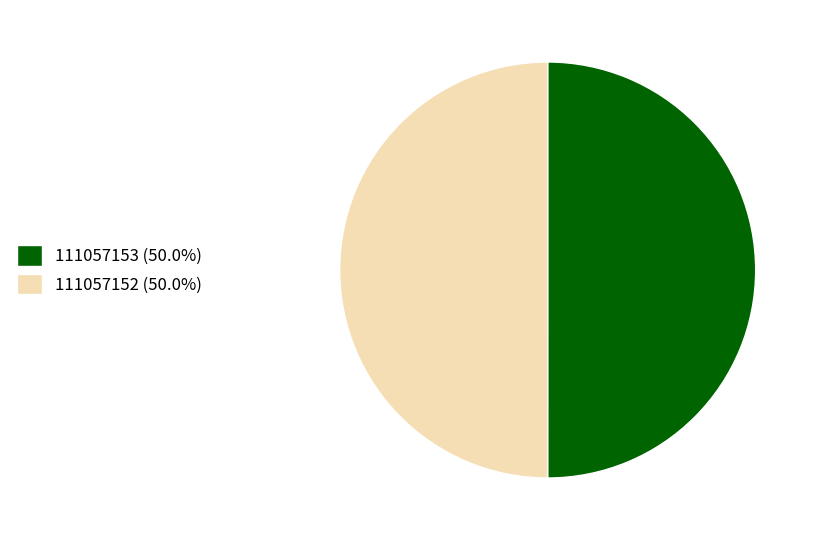

Count the number of slices in the pie.

2